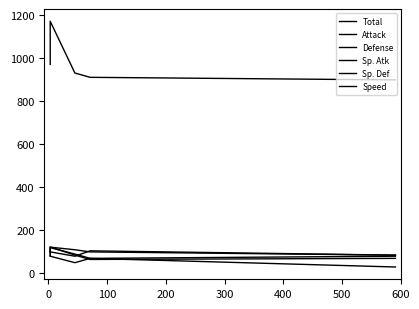

True or false: Sp. Atk has a value of 110 at 100.

True